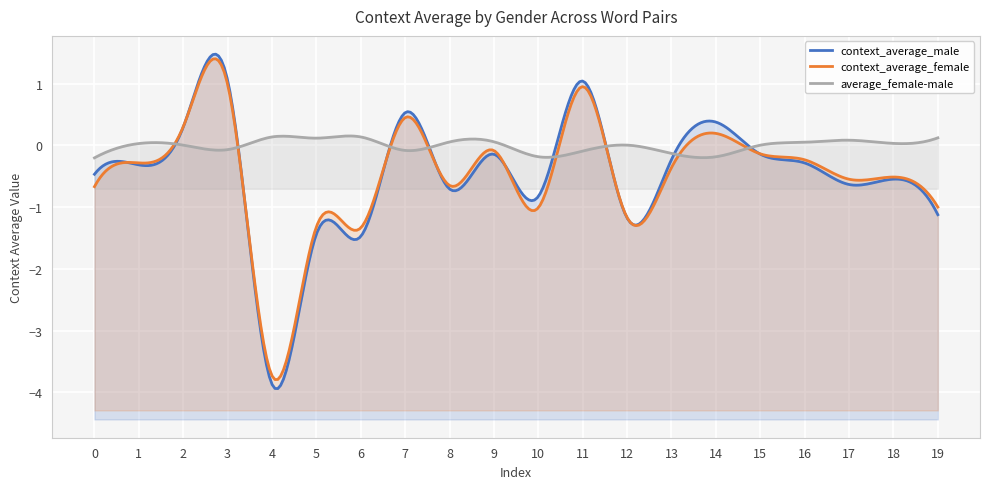

Reading right to left, transcribe all the data shown in this chart.

context_average_male: 19=-1.1	18=-0.5	17=-0.6	16=-0.3	15=-0.1	14=0.4	13=-0.2	12=-1.2	11=1.0	10=-0.8	9=-0.1	8=-0.7	7=0.5	6=-1.5	5=-1.4	4=-3.9	3=1.1	2=0.3	1=-0.3	0=-0.5
context_average_female: 19=-1.0	18=-0.5	17=-0.5	16=-0.2	15=-0.1	14=0.2	13=-0.4	12=-1.2	11=1.0	10=-1.0	9=-0.1	8=-0.6	7=0.5	6=-1.3	5=-1.3	4=-3.7	3=1.0	2=0.3	1=-0.3	0=-0.7
average_female-male: 19=0.1	18=0.0	17=0.1	16=0.1	15=0.0	14=-0.2	13=-0.1	12=0.0	11=-0.1	10=-0.2	9=0.1	8=0.1	7=-0.1	6=0.1	5=0.1	4=0.1	3=-0.1	2=0.0	1=0.0	0=-0.2